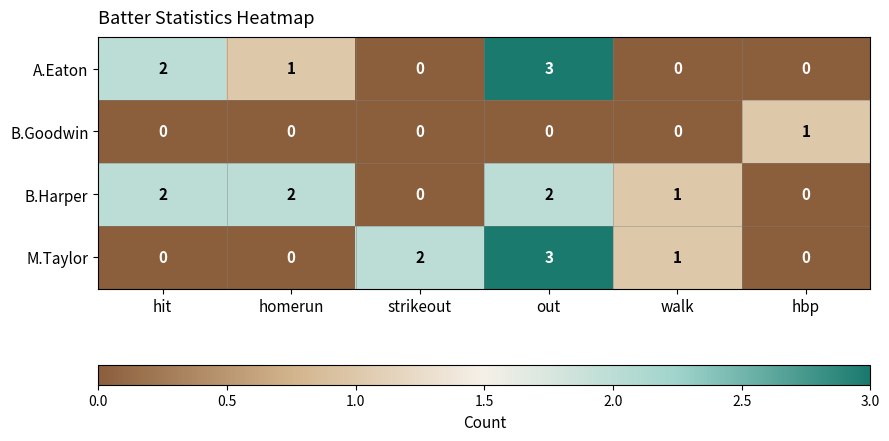

Reading right to left, list all the values displayed in this chart.

A.Eaton: hbp=0	walk=0	out=3	strikeout=0	homerun=1	hit=2
B.Goodwin: hbp=1	walk=0	out=0	strikeout=0	homerun=0	hit=0
B.Harper: hbp=0	walk=1	out=2	strikeout=0	homerun=2	hit=2
M.Taylor: hbp=0	walk=1	out=3	strikeout=2	homerun=0	hit=0